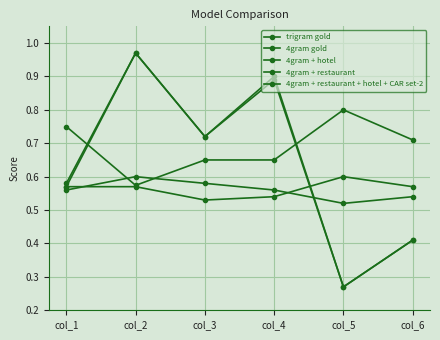

At which label is trigram gold closest to 0?

col_5